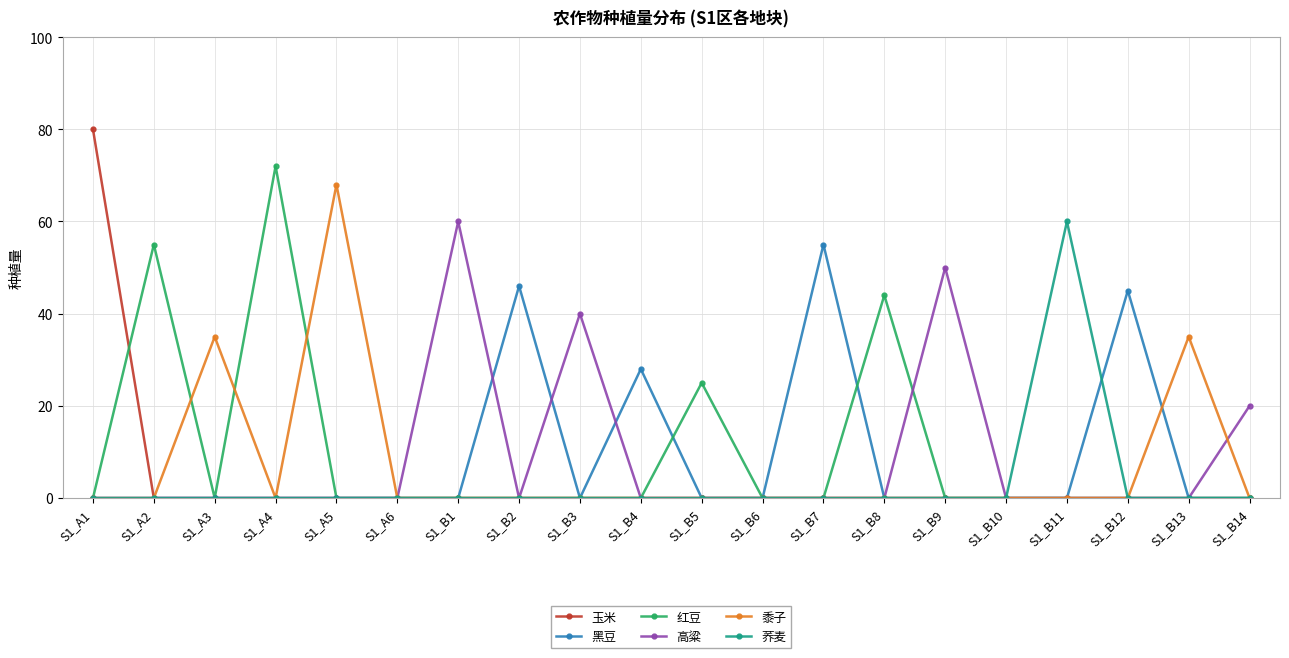

The value of 黑豆 at S1_B12 is 45. True or false?

True